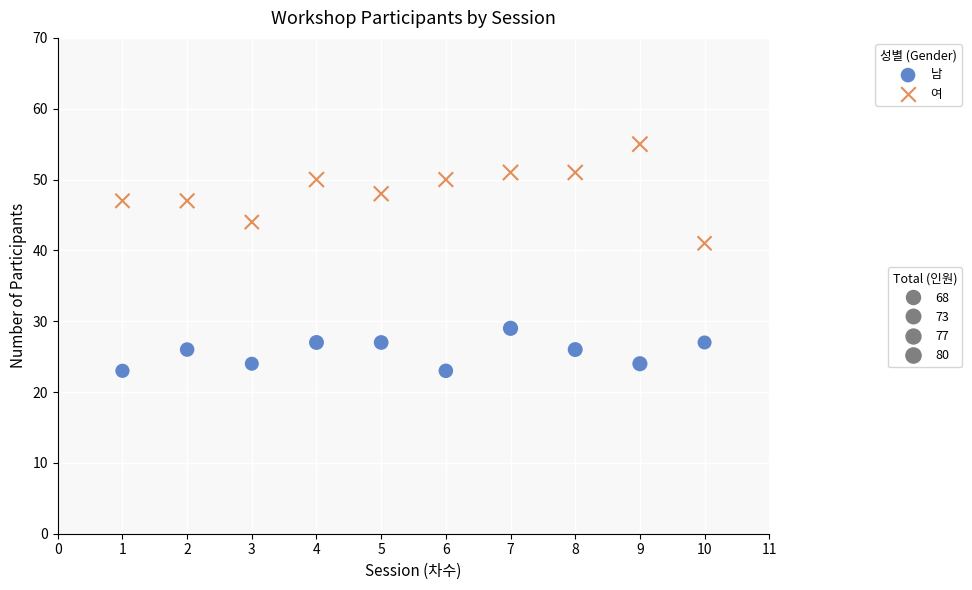

Across all series, what Y value is closest to 39?

41